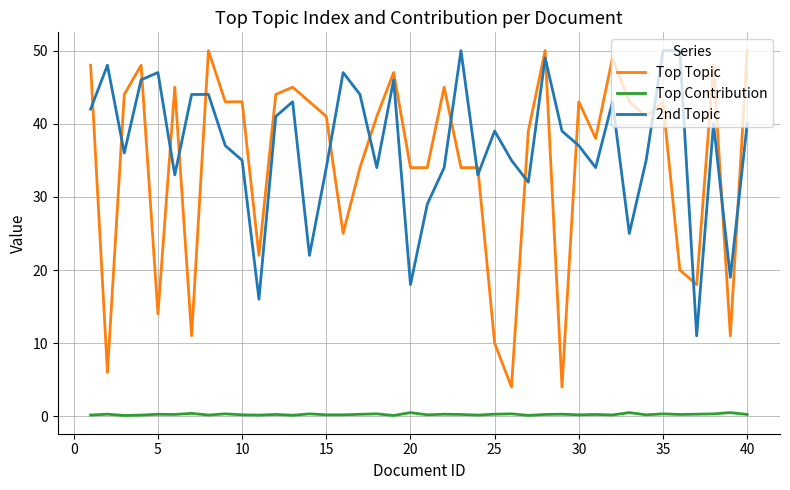

Which series has the widest spread of values?

Top Topic